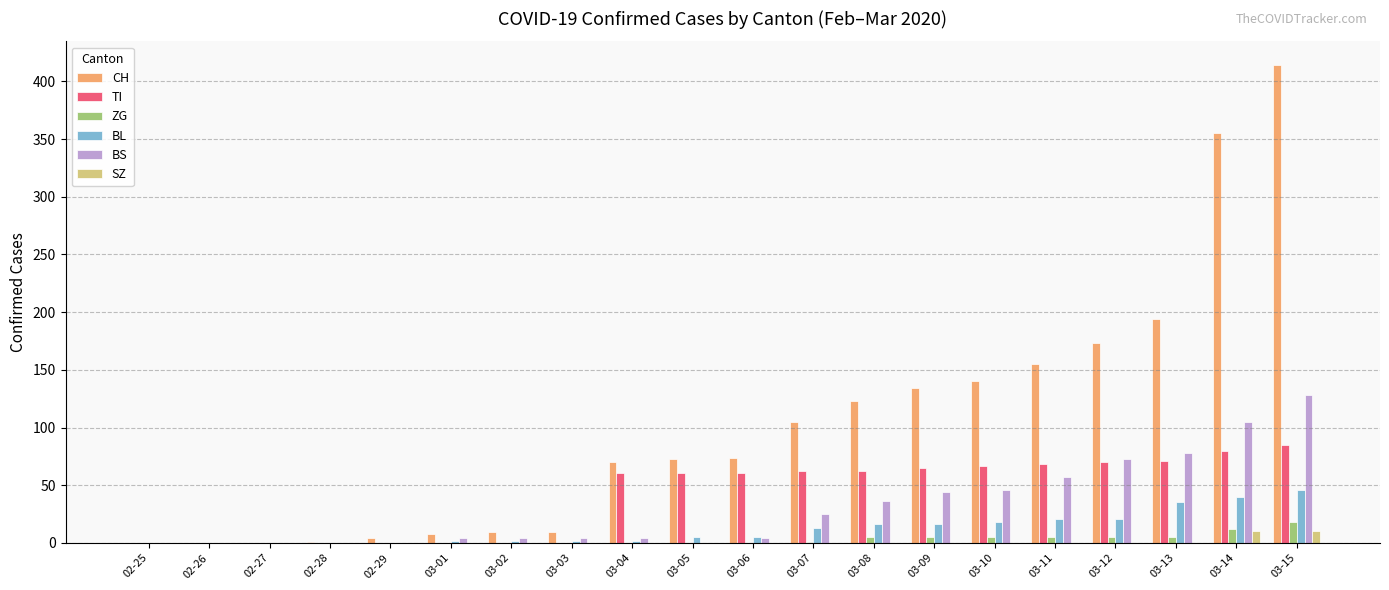

Is it true that BS equals 78 at 03-13?

True